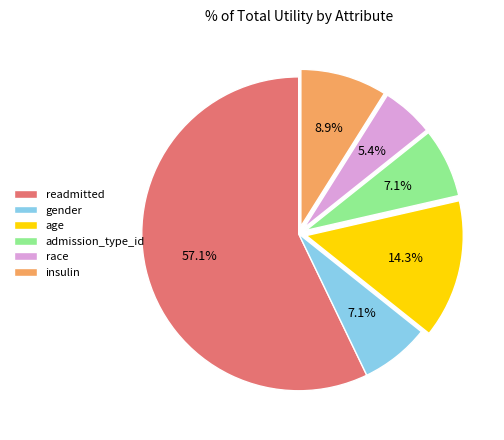

Does any single category account for the majority?

Yes